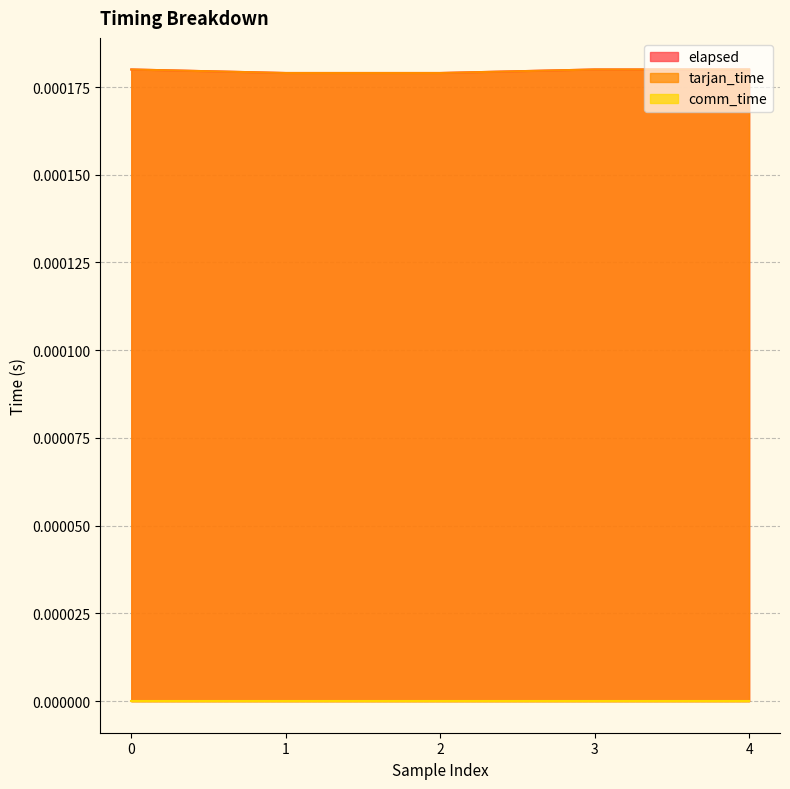

True or false: elapsed and tarjan_time cross at least once.

False